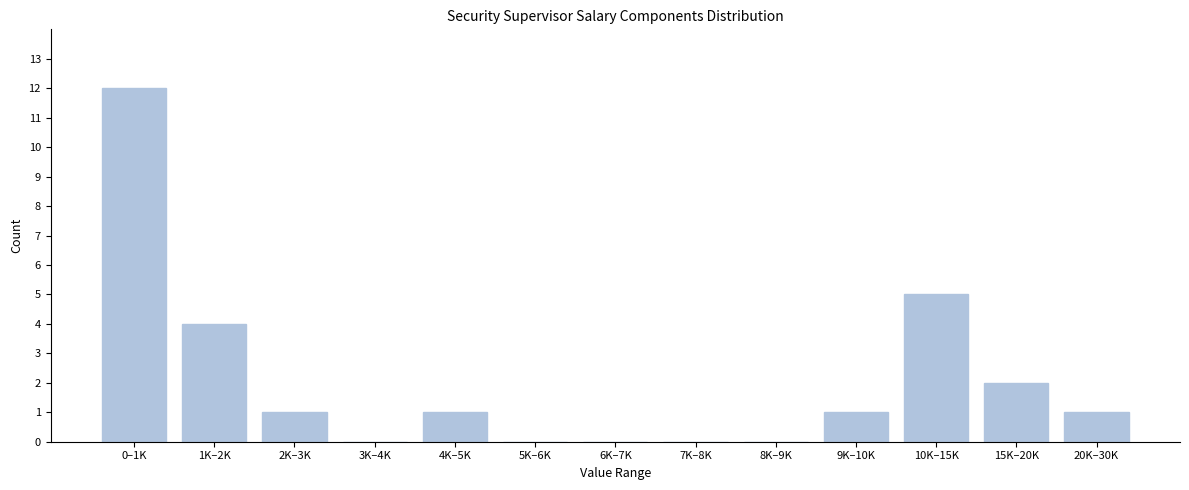

Reading left to right, what are all the values shown in this chart?

0–1K=12	1K–2K=4	2K–3K=1	3K–4K=0	4K–5K=1	5K–6K=0	6K–7K=0	7K–8K=0	8K–9K=0	9K–10K=1	10K–15K=5	15K–20K=2	20K–30K=1